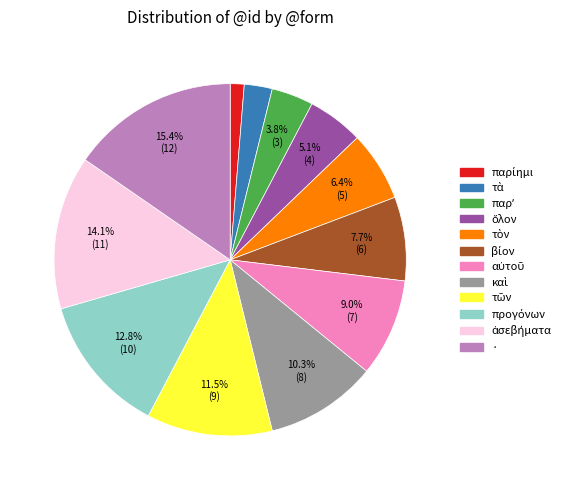

To the nearest percent, what is the average slice percentage?

8%